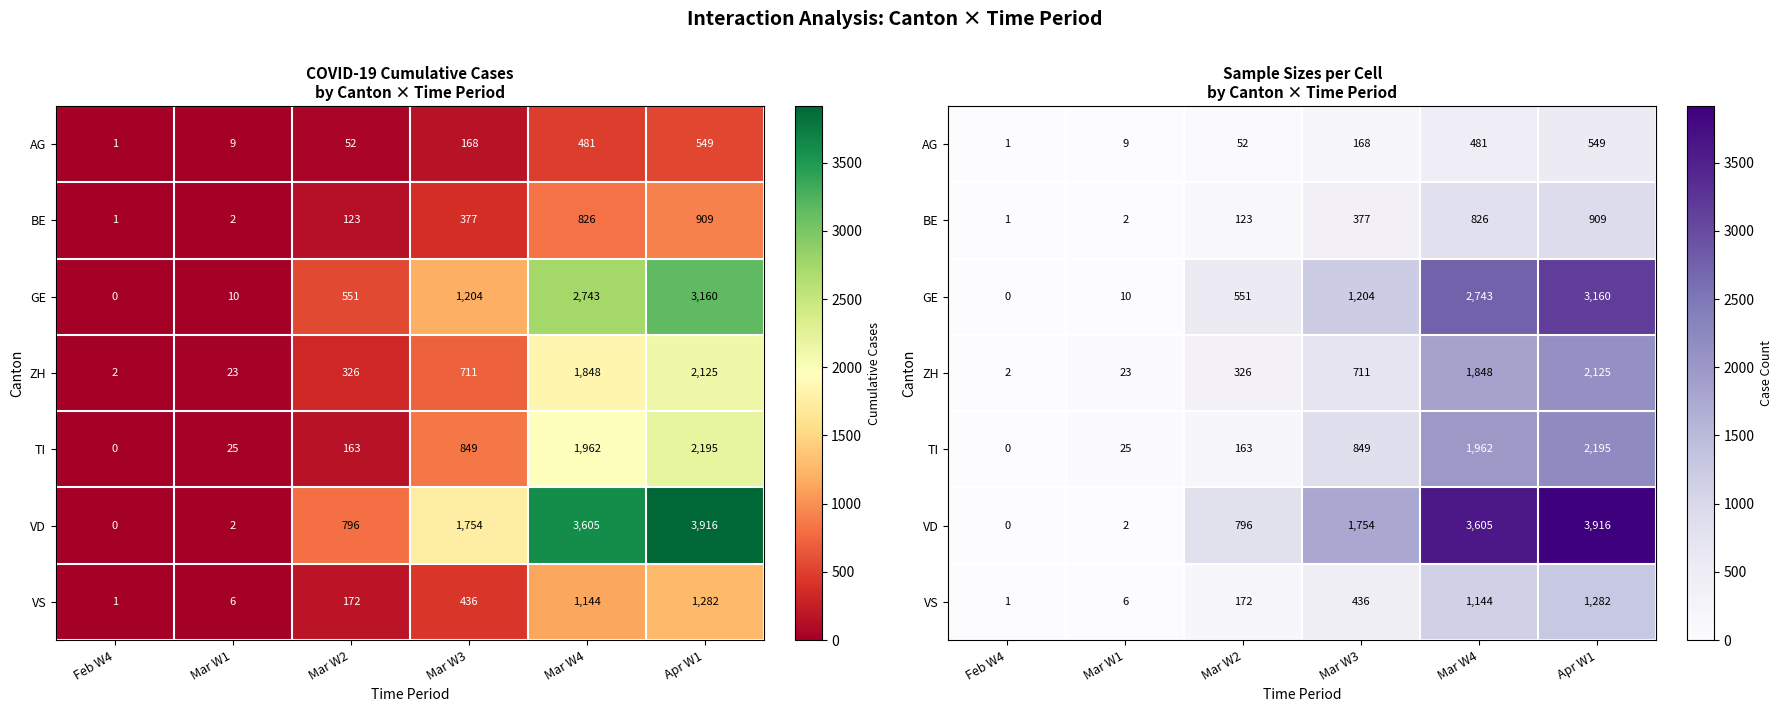

True or false: TI has a value of -1392 at Feb W4.

False